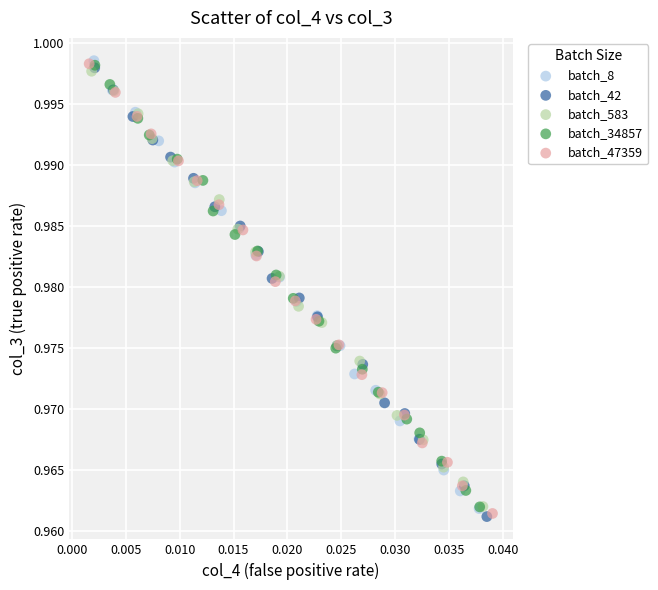

What are all the series names shown in the legend?

batch_8, batch_42, batch_583, batch_34857, batch_47359